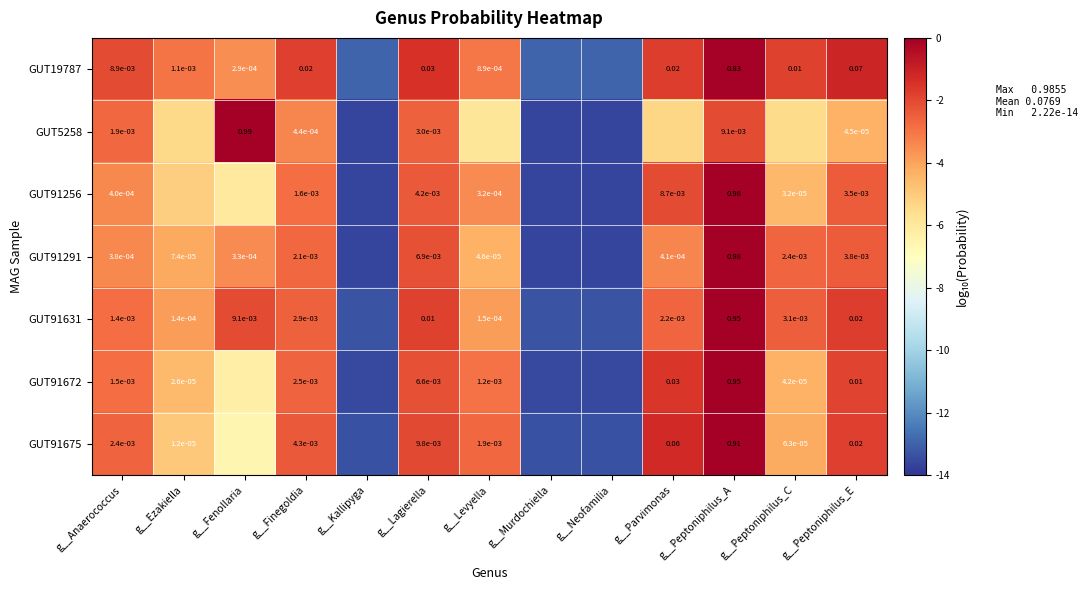

What is the total value across all series at g__Anaerococcus?

-19.9